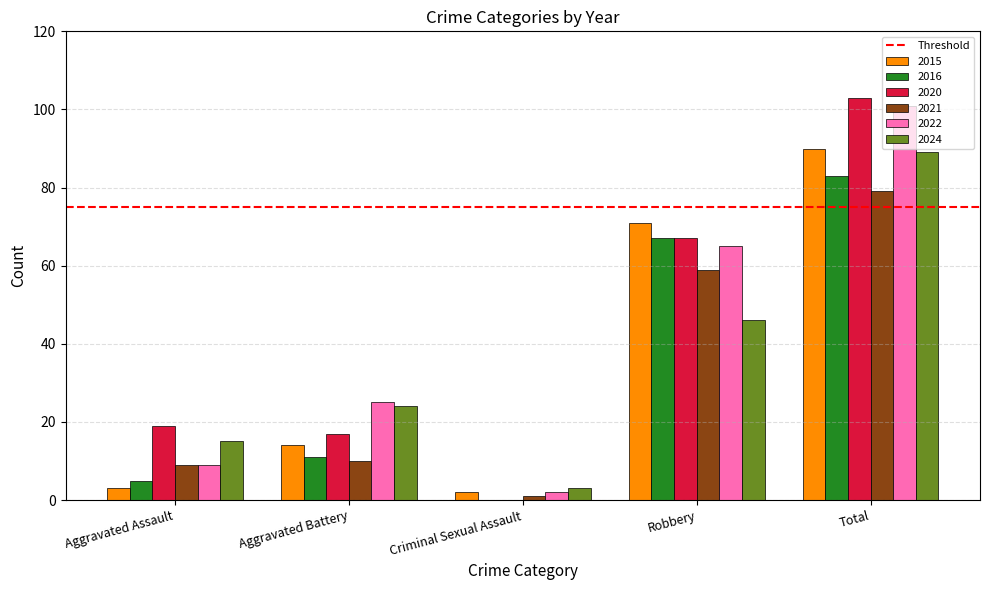

Reading left to right, list all the values displayed in this chart.

2015: 3	14	2	71	90
2016: 5	11	0	67	83
2020: 19	17	0	67	103
2021: 9	10	1	59	79
2022: 9	25	2	65	101
2024: 15	24	3	46	89